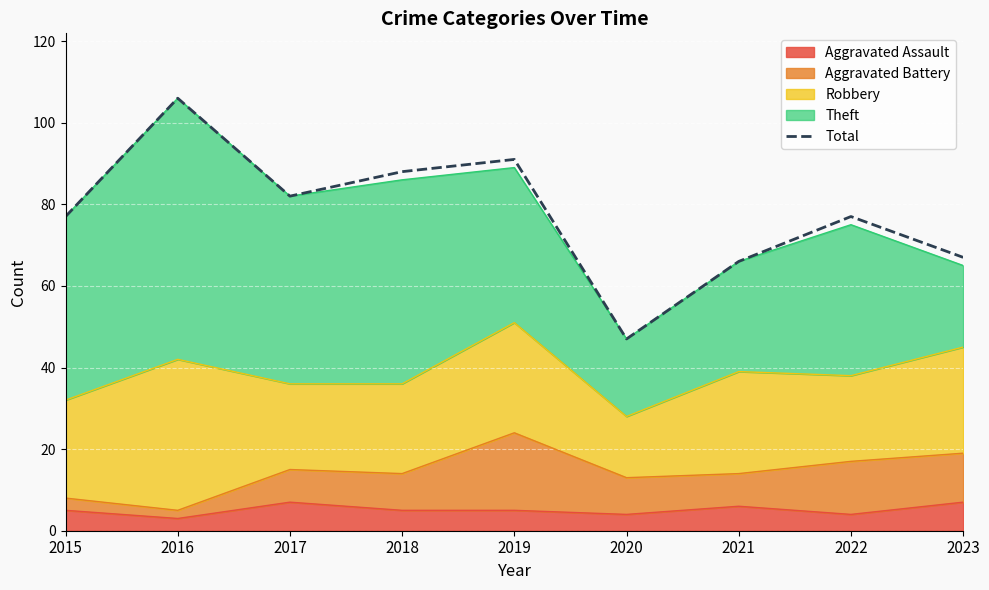

What is the difference between the values at 2022 and 2023?

10